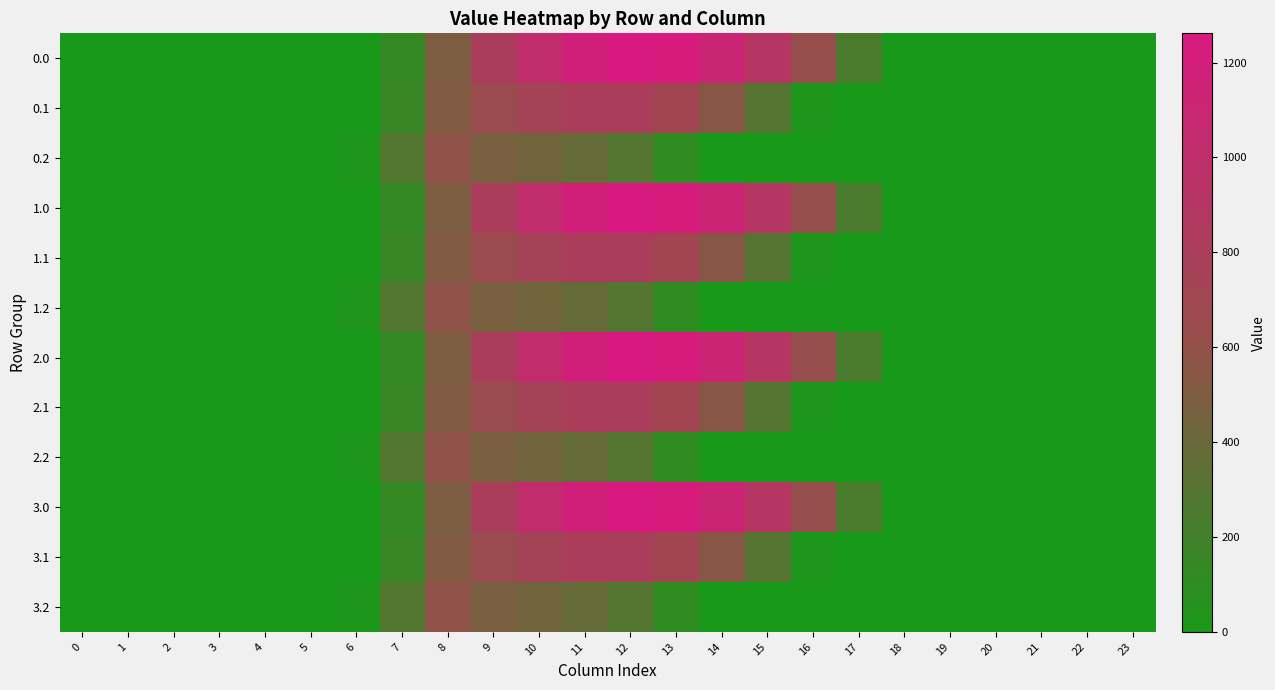

Reading left to right, extract all data points from this chart.

0.0: 0=0.0	1=0.0	2=0.0	3=0.0	4=0.0	5=0.0	6=0.0	7=134.3	8=489.3	9=804.0	10=1023.2	11=1185.2	12=1261.6	13=1237.4	14=1128.6	15=911.8	16=613.0	17=243.5	18=0.0	19=0.0	20=0.0	21=0.0	22=0.0	23=0.0
0.1: 0=0.0	1=0.0	2=0.0	3=0.0	4=0.0	5=0.0	6=0.0	7=153.2	8=514.8	9=646.9	10=742.1	11=800.2	12=806.9	13=715.3	14=544.1	15=301.4	16=26.8	17=0.0	18=0.0	19=0.0	20=0.0	21=0.0	22=0.0	23=0.0
0.2: 0=0.0	1=0.0	2=0.0	3=0.0	4=0.0	5=0.0	6=29.3	7=276.9	8=576.6	9=480.7	10=430.5	11=374.4	12=289.5	13=107.8	14=0.0	15=0.0	16=0.0	17=0.0	18=0.0	19=0.0	20=0.0	21=0.0	22=0.0	23=0.0
1.0: 0=0.0	1=0.0	2=0.0	3=0.0	4=0.0	5=0.0	6=0.0	7=134.3	8=489.3	9=804.0	10=1023.2	11=1185.2	12=1261.6	13=1237.4	14=1128.6	15=911.8	16=613.0	17=243.5	18=0.0	19=0.0	20=0.0	21=0.0	22=0.0	23=0.0
1.1: 0=0.0	1=0.0	2=0.0	3=0.0	4=0.0	5=0.0	6=0.0	7=153.2	8=514.8	9=646.9	10=742.1	11=800.2	12=806.9	13=715.3	14=544.1	15=301.4	16=26.8	17=0.0	18=0.0	19=0.0	20=0.0	21=0.0	22=0.0	23=0.0
1.2: 0=0.0	1=0.0	2=0.0	3=0.0	4=0.0	5=0.0	6=29.3	7=276.9	8=576.6	9=480.7	10=430.5	11=374.4	12=289.5	13=107.8	14=0.0	15=0.0	16=0.0	17=0.0	18=0.0	19=0.0	20=0.0	21=0.0	22=0.0	23=0.0
2.0: 0=0.0	1=0.0	2=0.0	3=0.0	4=0.0	5=0.0	6=0.0	7=134.3	8=489.3	9=804.0	10=1023.2	11=1185.2	12=1261.6	13=1237.4	14=1128.6	15=911.8	16=613.0	17=243.5	18=0.0	19=0.0	20=0.0	21=0.0	22=0.0	23=0.0
2.1: 0=0.0	1=0.0	2=0.0	3=0.0	4=0.0	5=0.0	6=0.0	7=153.2	8=514.8	9=646.9	10=742.1	11=800.2	12=806.9	13=715.3	14=544.1	15=301.4	16=26.8	17=0.0	18=0.0	19=0.0	20=0.0	21=0.0	22=0.0	23=0.0
2.2: 0=0.0	1=0.0	2=0.0	3=0.0	4=0.0	5=0.0	6=29.3	7=276.9	8=576.6	9=480.7	10=430.5	11=374.4	12=289.5	13=107.8	14=0.0	15=0.0	16=0.0	17=0.0	18=0.0	19=0.0	20=0.0	21=0.0	22=0.0	23=0.0
3.0: 0=0.0	1=0.0	2=0.0	3=0.0	4=0.0	5=0.0	6=0.0	7=134.3	8=489.3	9=804.0	10=1023.2	11=1185.2	12=1261.6	13=1237.4	14=1128.6	15=911.8	16=613.0	17=243.5	18=0.0	19=0.0	20=0.0	21=0.0	22=0.0	23=0.0
3.1: 0=0.0	1=0.0	2=0.0	3=0.0	4=0.0	5=0.0	6=0.0	7=153.2	8=514.8	9=646.9	10=742.1	11=800.2	12=806.9	13=715.3	14=544.1	15=301.4	16=26.8	17=0.0	18=0.0	19=0.0	20=0.0	21=0.0	22=0.0	23=0.0
3.2: 0=0.0	1=0.0	2=0.0	3=0.0	4=0.0	5=0.0	6=29.3	7=276.9	8=576.6	9=480.7	10=430.5	11=374.4	12=289.5	13=107.8	14=0.0	15=0.0	16=0.0	17=0.0	18=0.0	19=0.0	20=0.0	21=0.0	22=0.0	23=0.0